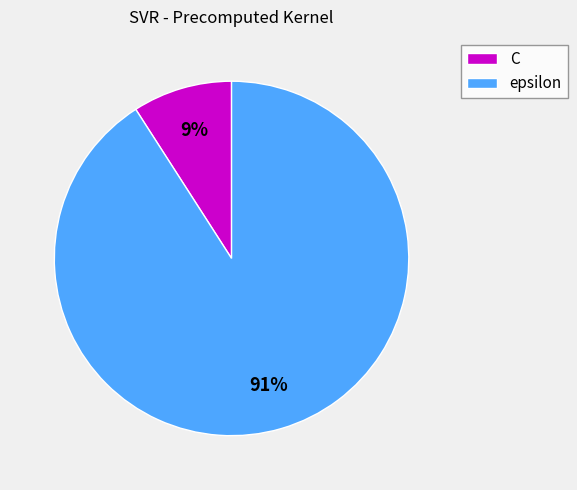

Between C and epsilon, which is larger?

epsilon